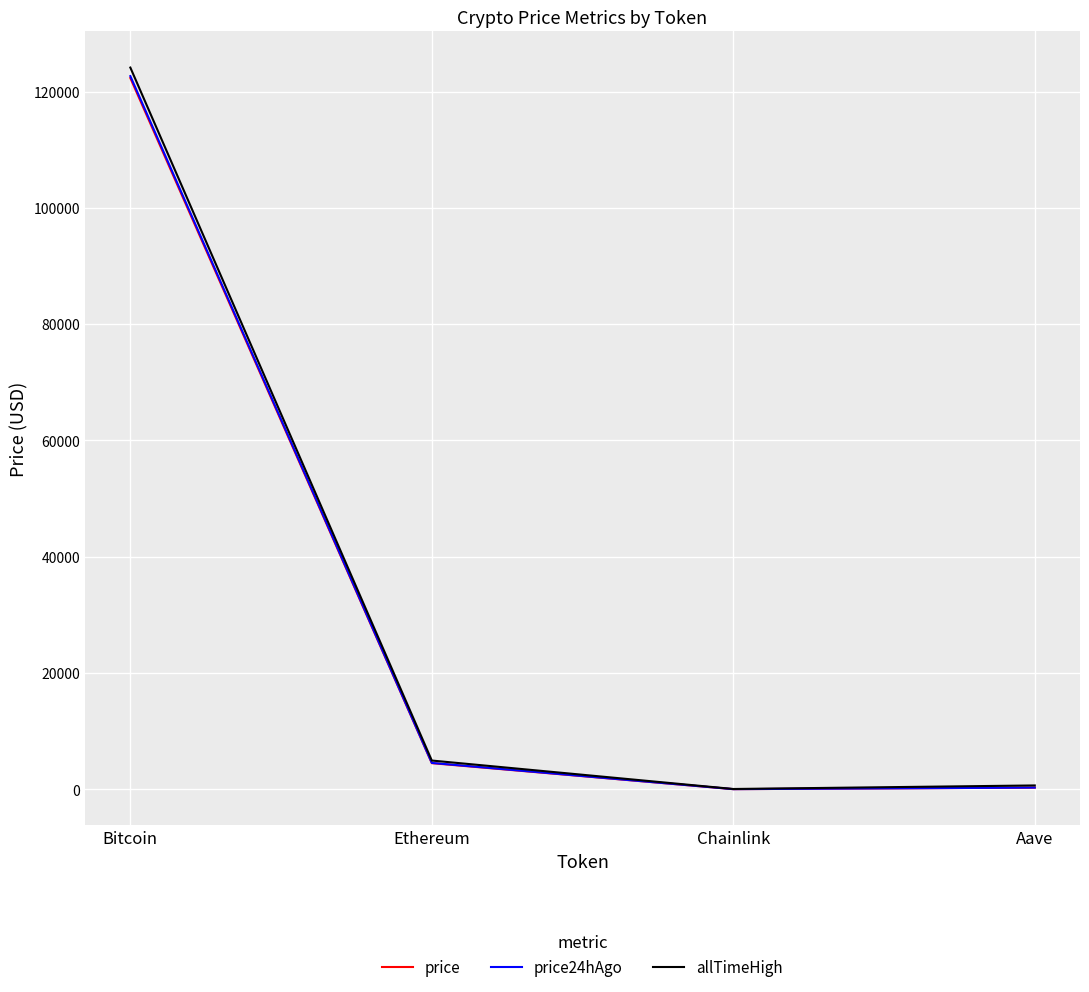

What is the average value of the price24hAgo series?

31877.6